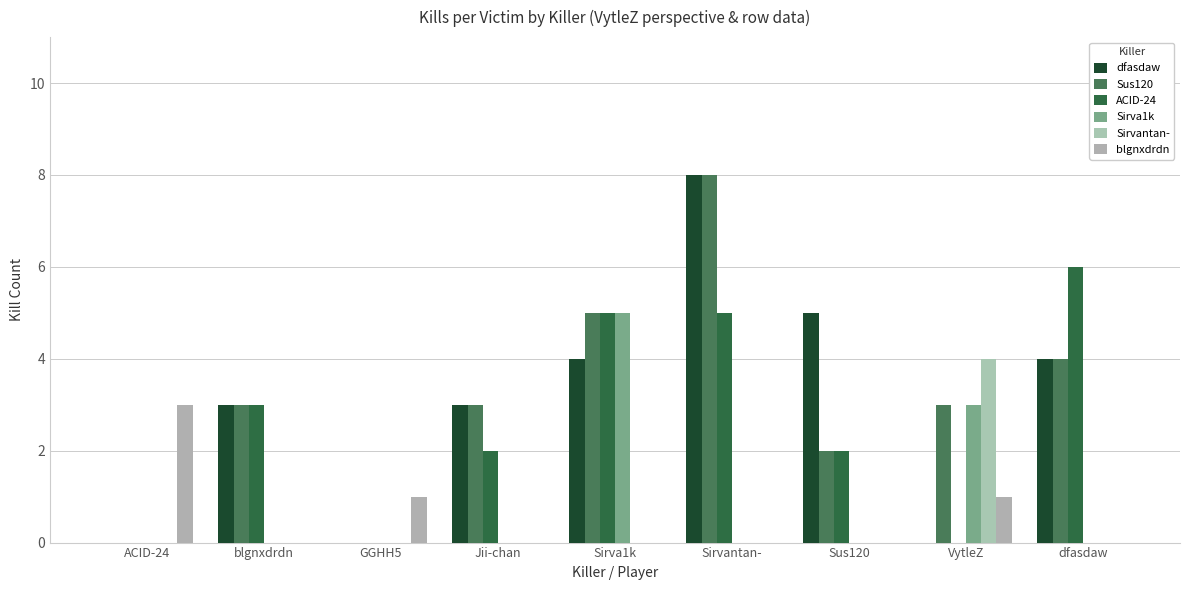

True or false: blgnxdrdn has a value of 1 at dfasdaw.

False